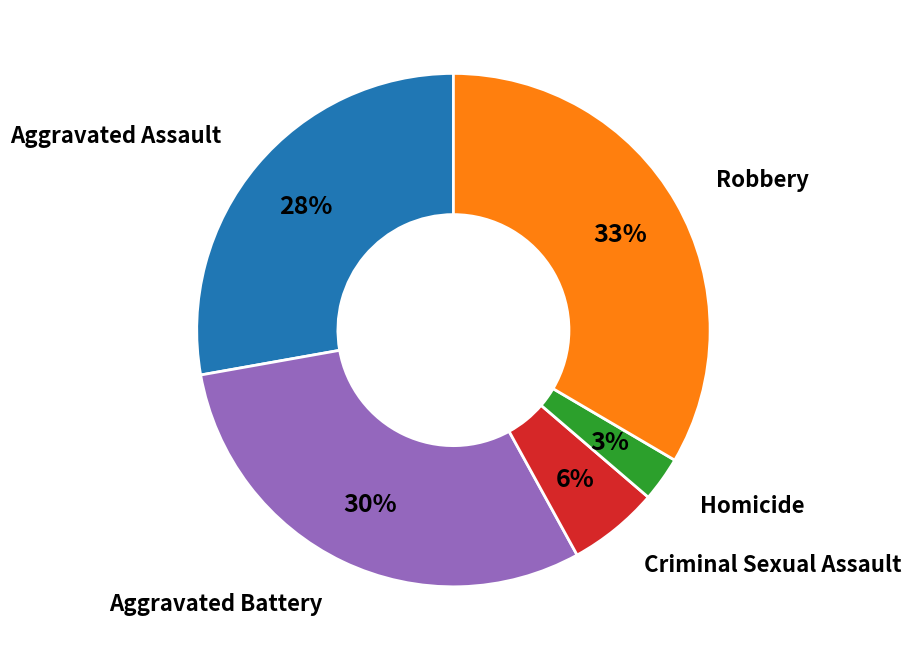

Does any single category account for the majority?

No